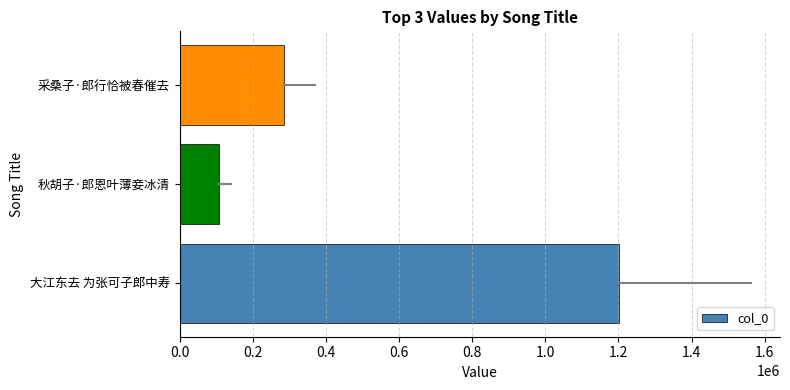

How many data points does each series have?

3